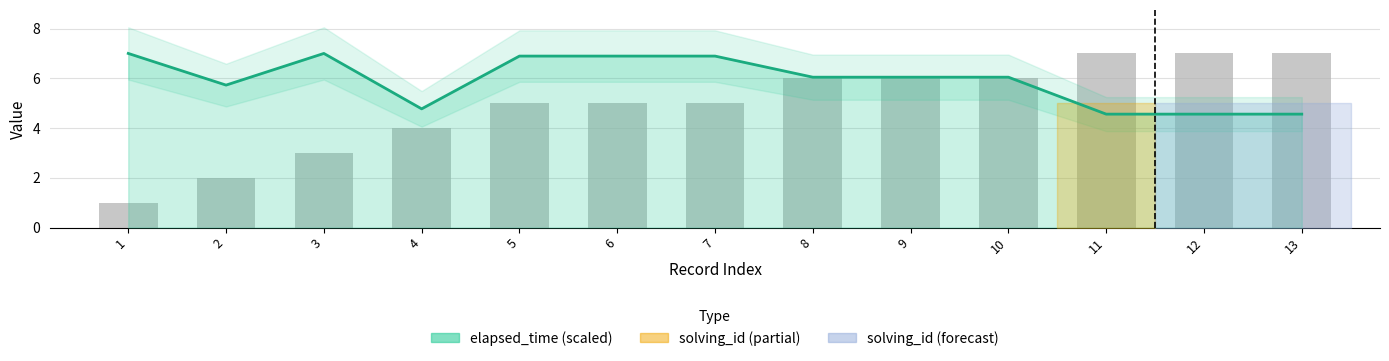

Reading left to right, what are all the values shown in this chart?

7.0	5.7	7.0	4.8	6.9	6.9	6.9	6.0	6.0	6.0	4.6	4.6	4.6